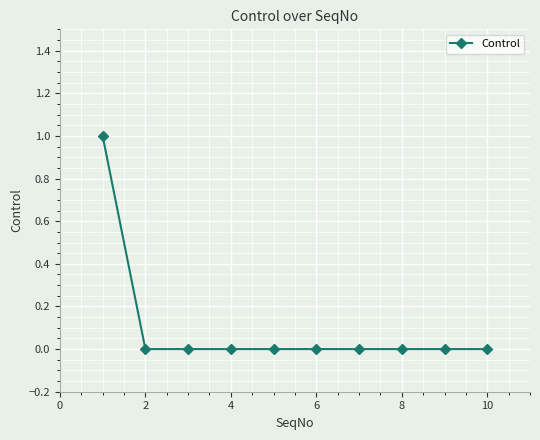

What is the maximum value shown in the chart?

1